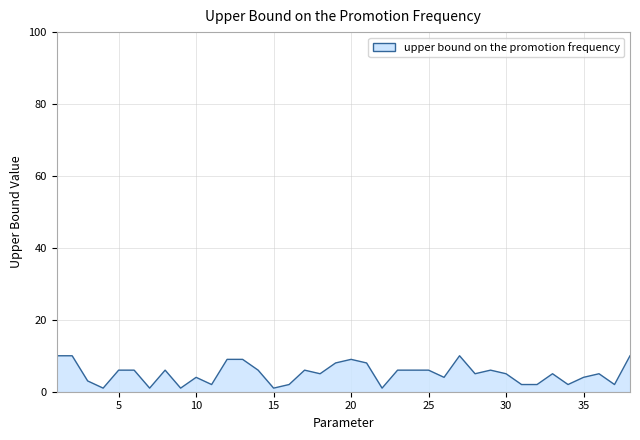

What is the difference between the maximum and minimum values?

9